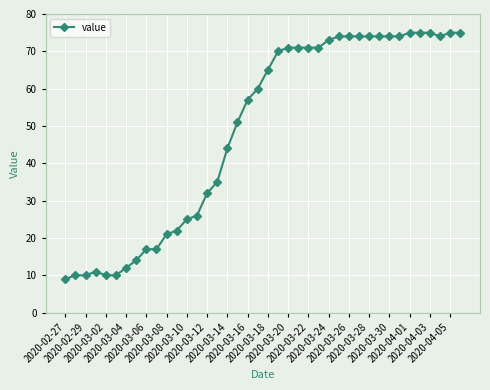

What is the smallest value displayed?

9